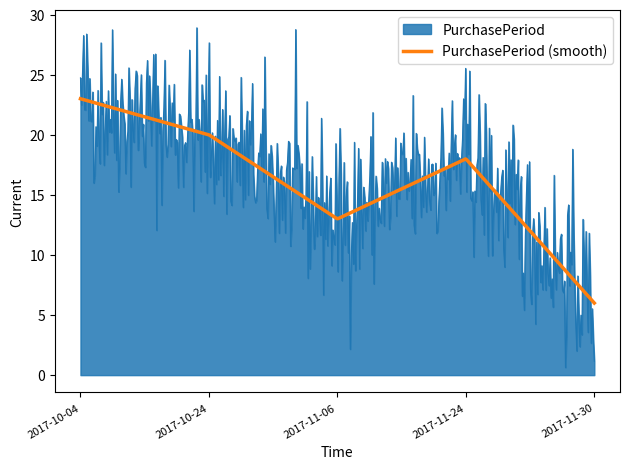

List the series in order of their peak value, highest first.

PurchasePeriod, PurchasePeriod (smooth)